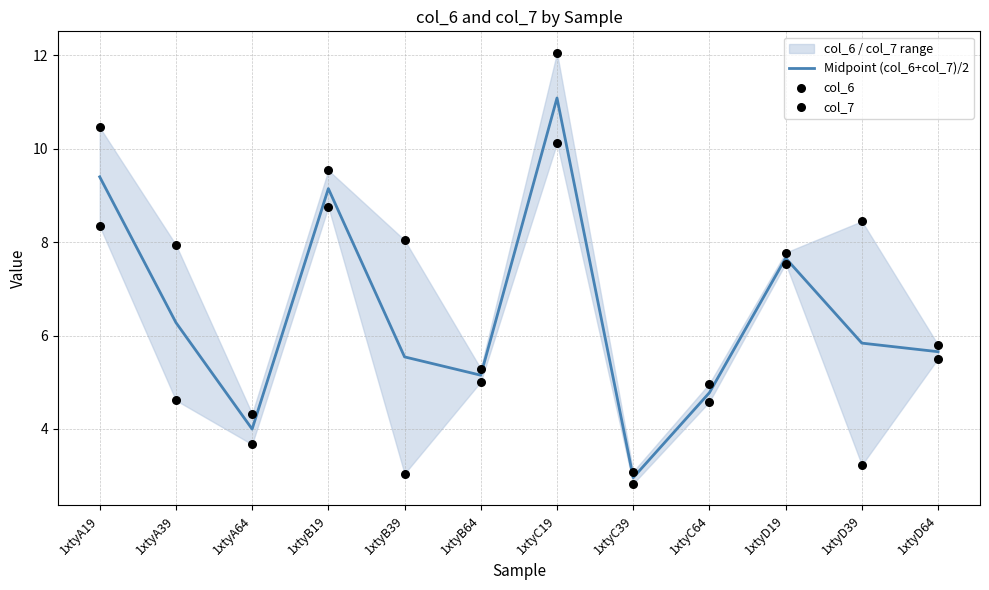

At which category is the sum across all series the highest?

1xtyC19